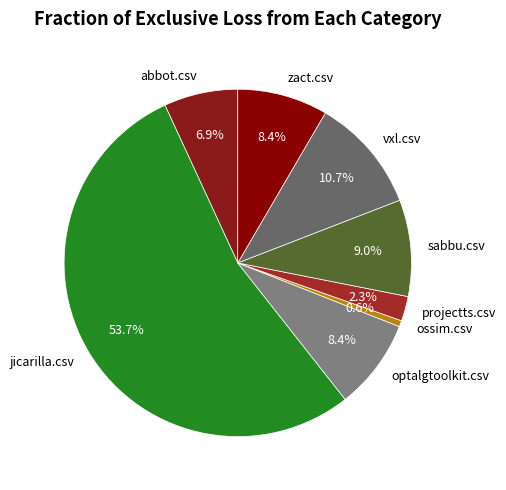

Count the number of slices in the pie.

8